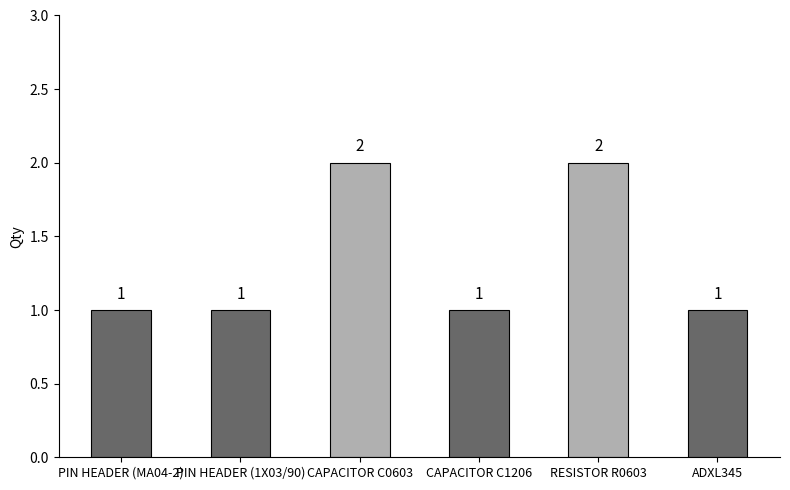

What is the label of the 5th bar from the right?

PIN HEADER (1X03/90)